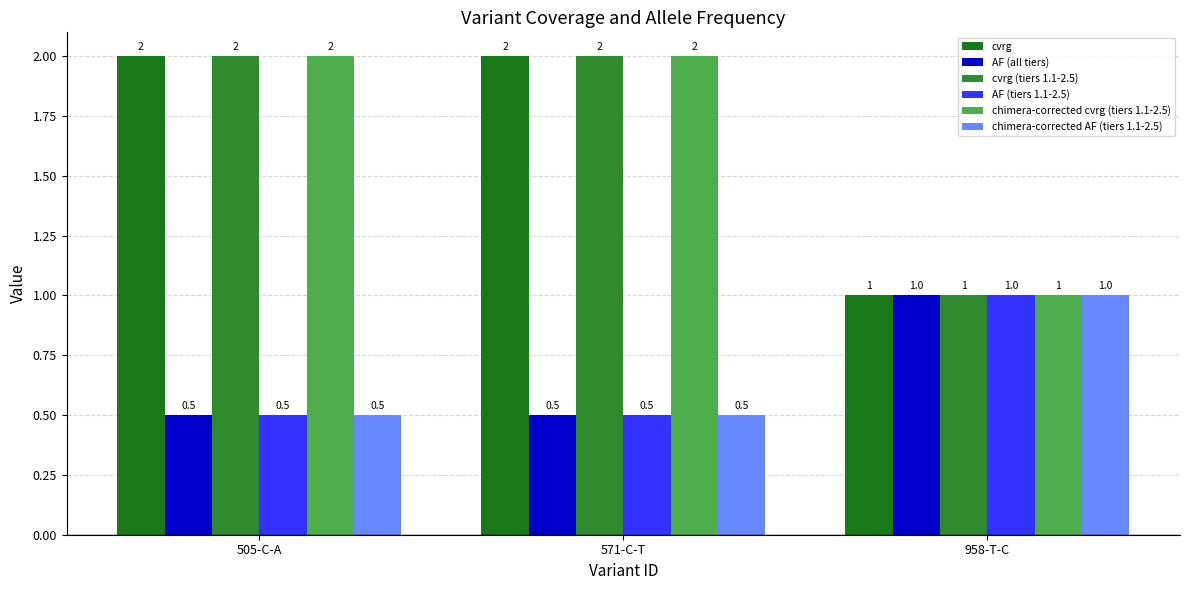

What value does the cvrg (tiers 1.1-2.5) series have at 505-C-A?

2.0